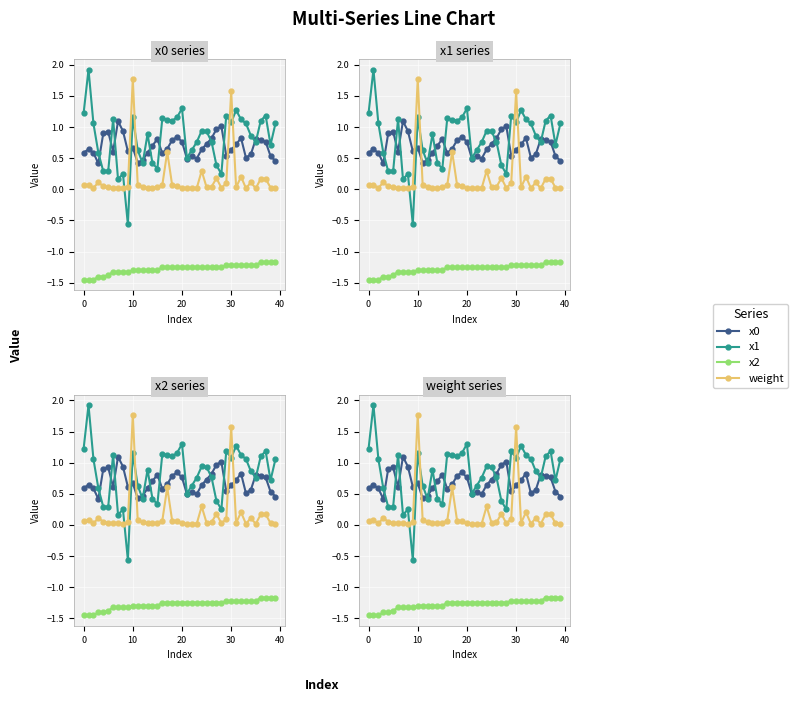

Which series has the largest total across all categories?

x1